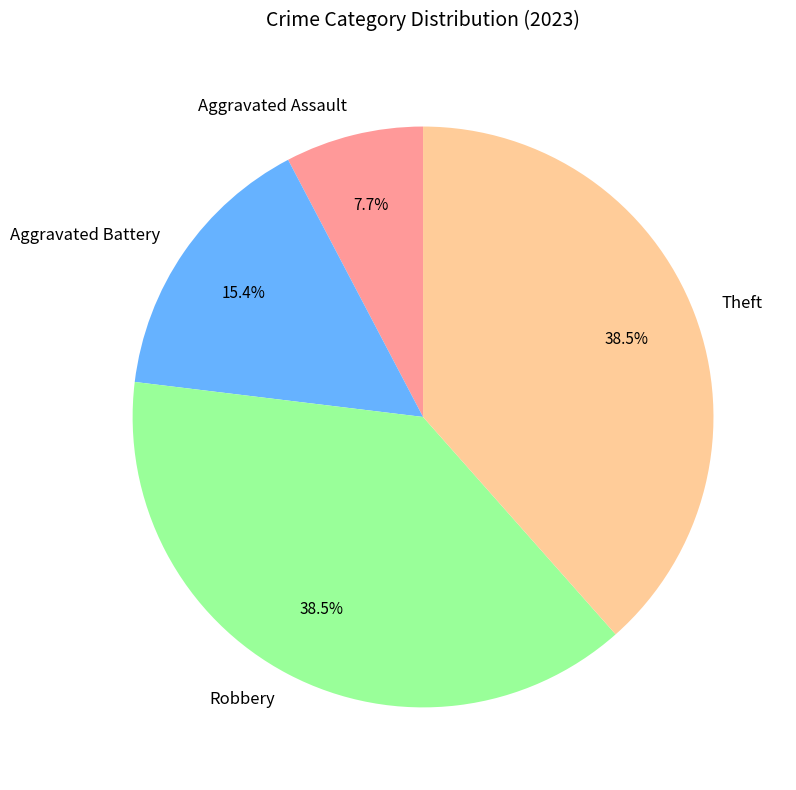

Is it true that Aggravated Battery is 1% of the pie?

False